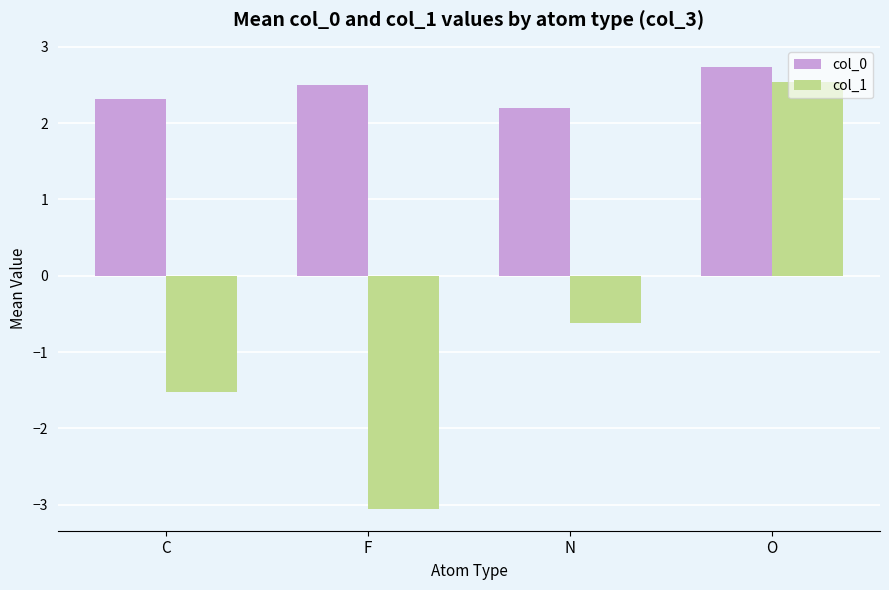

Count the number of categories in the chart.

4